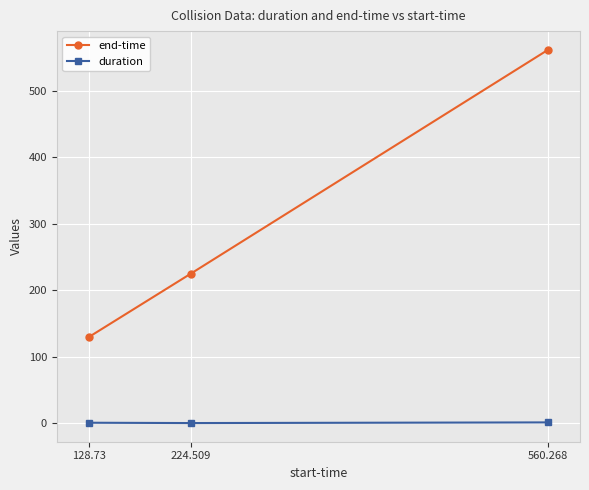

At 128.73, list the series in order from largest to smallest.

end-time, duration